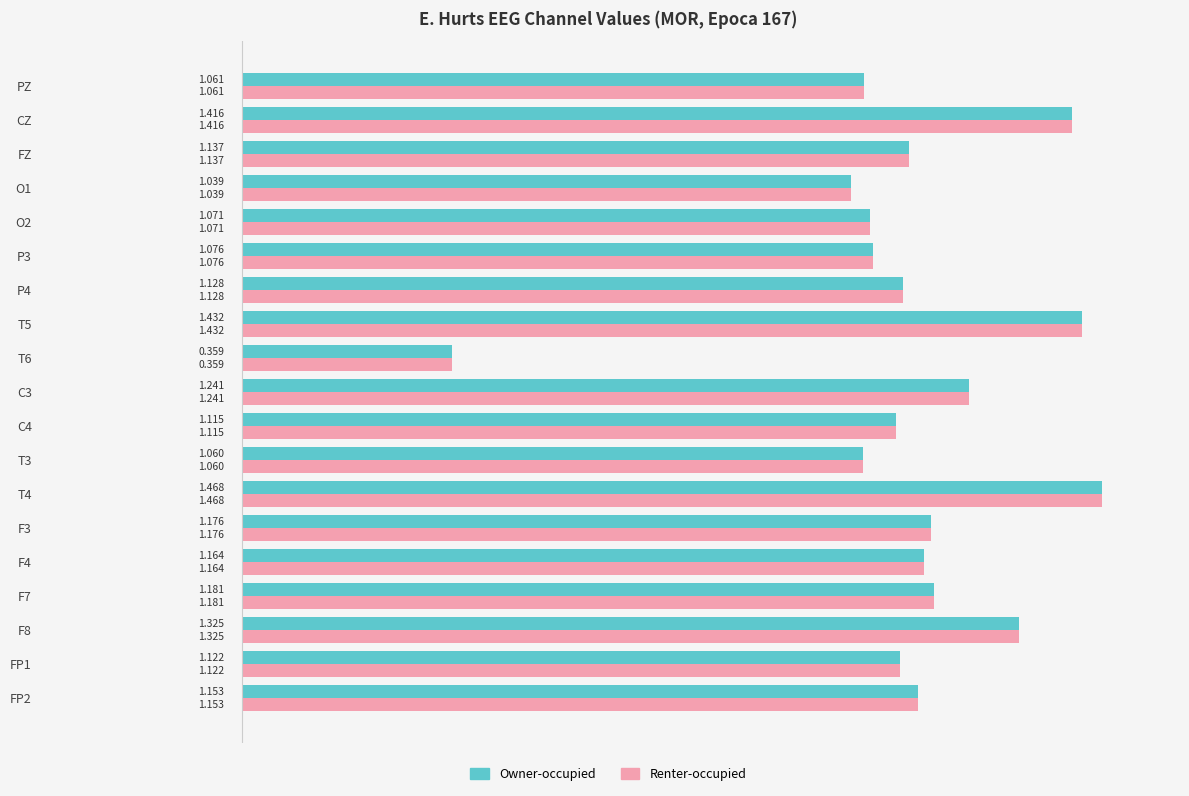

What are all the series names shown in the legend?

Owner-occupied, Renter-occupied